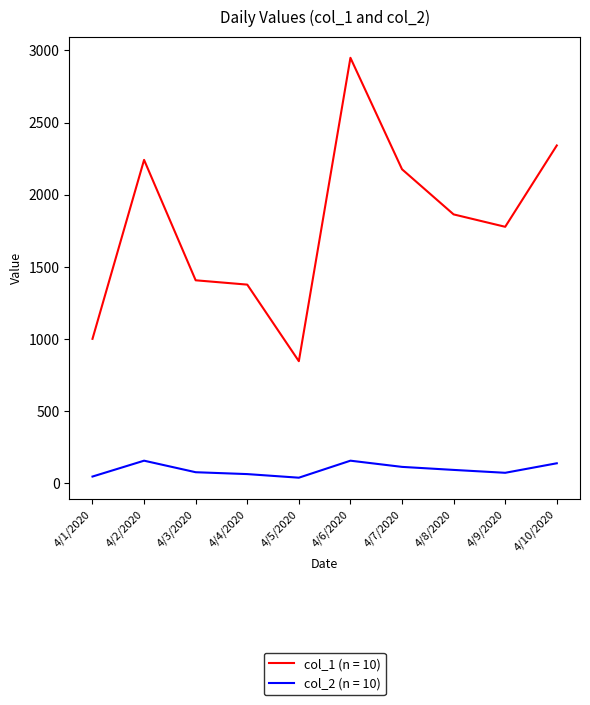

Is it true that col_1 (n = 10) equals 2777 at 4/8/2020?

False